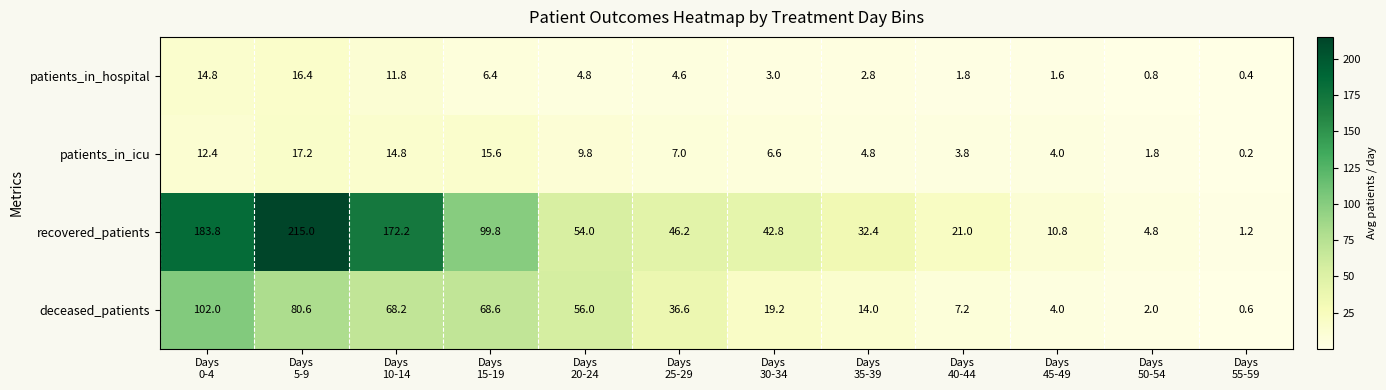

What is the greatest value displayed?

215.0